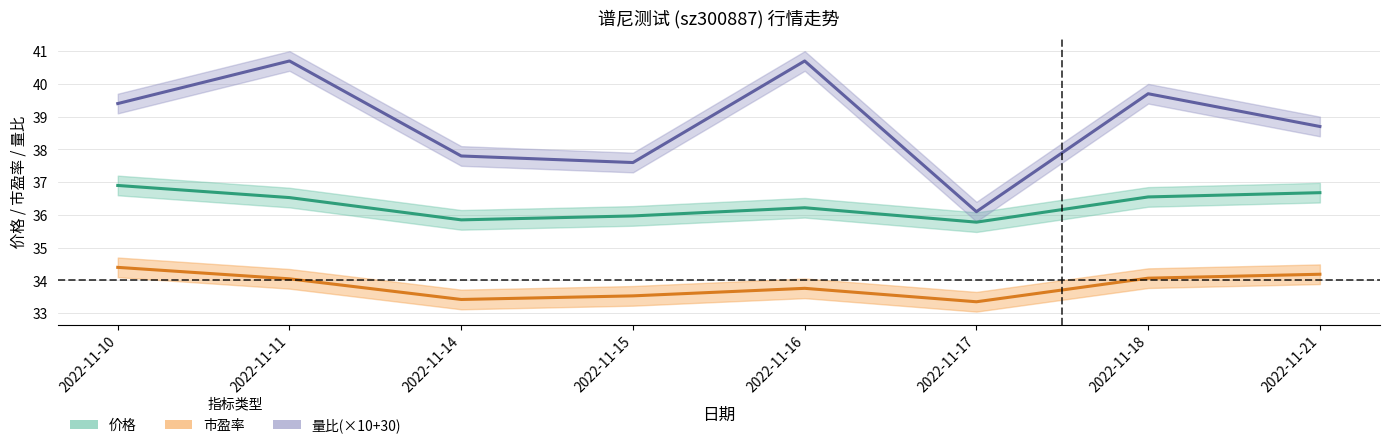

Reading left to right, extract all data points from this chart.

价格: 36.9	36.5	35.9	36.0	36.2	35.8	36.5	36.7
市盈率: 34.4	34.0	33.4	33.5	33.8	33.4	34.1	34.2
量比: 39.4	40.7	37.8	37.6	40.7	36.1	39.7	38.7